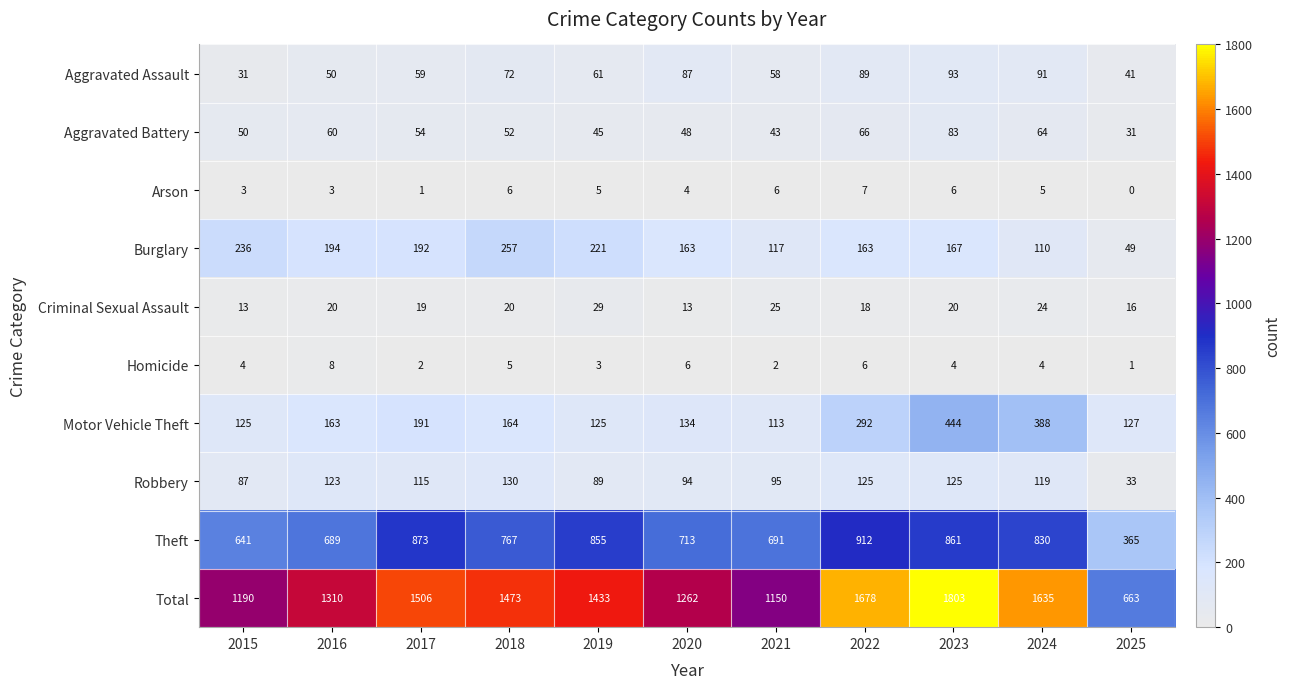

List the series in order of their peak value, lowest first.

Arson, Homicide, Criminal Sexual Assault, Aggravated Battery, Aggravated Assault, Robbery, Burglary, Motor Vehicle Theft, Theft, Total